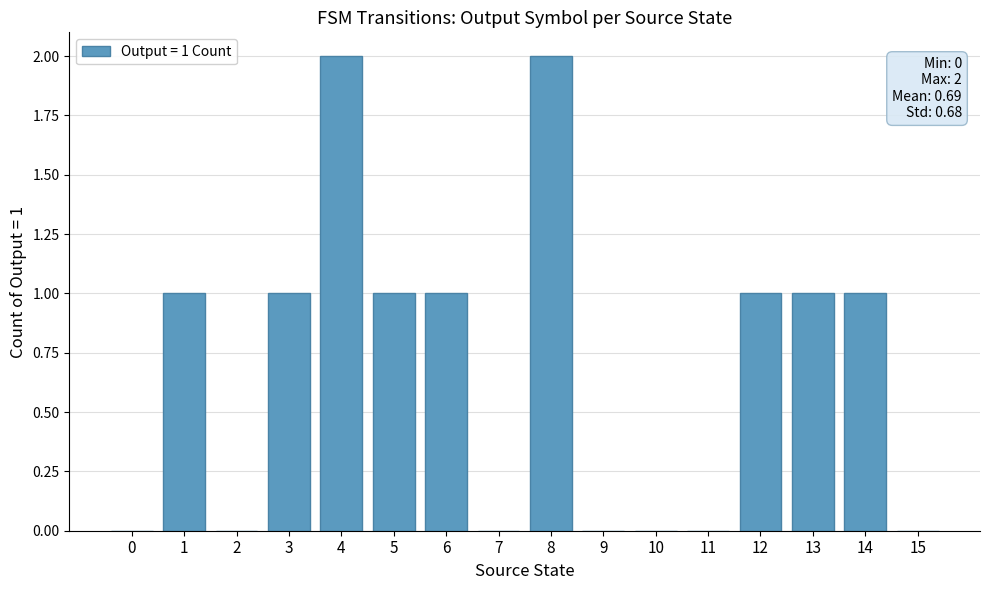

What is the change in value from 0 to 13?

+1